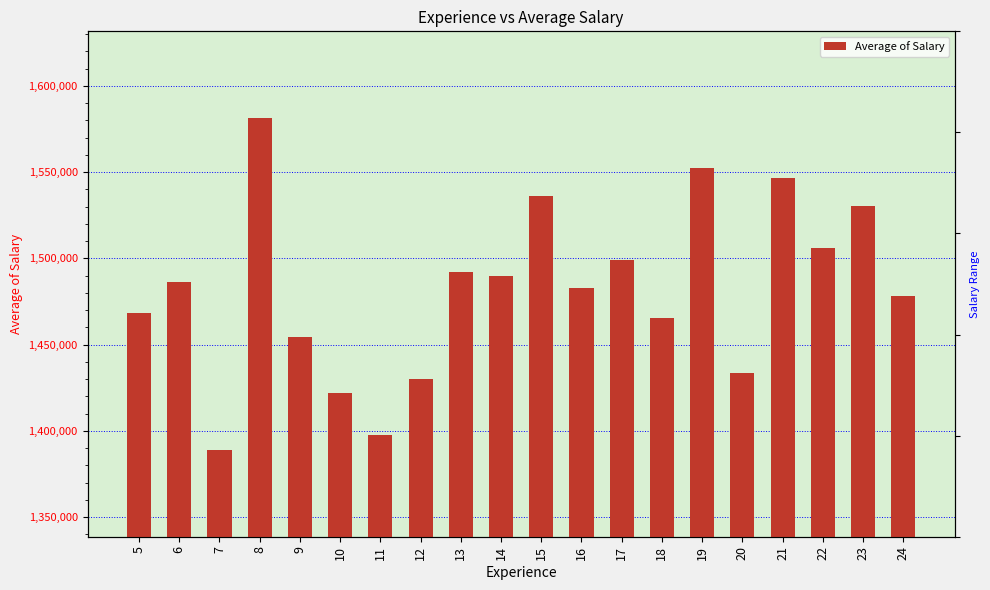

Does the chart contain stacked bars?

No